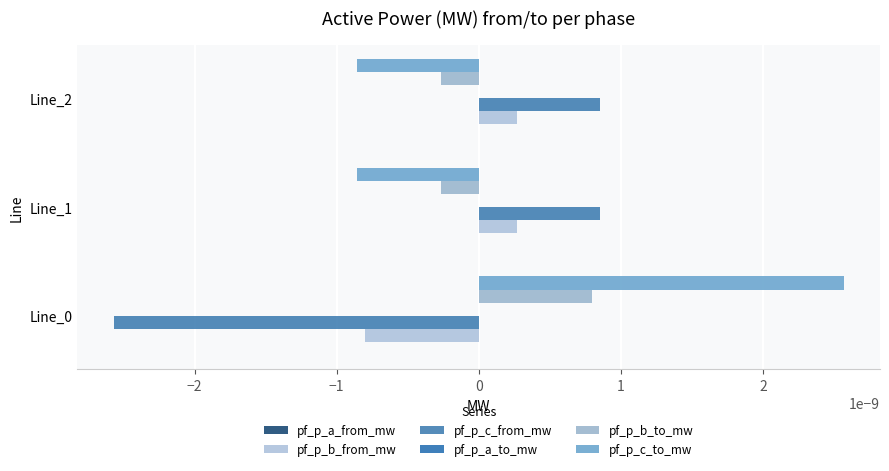

How many values in the pf_p_b_from_mw series exceed 0?

2